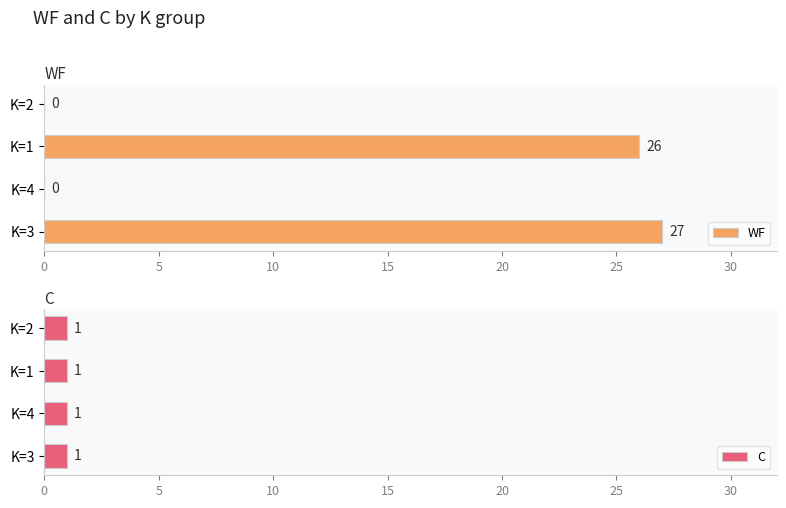

How many groups of bars are there?

4